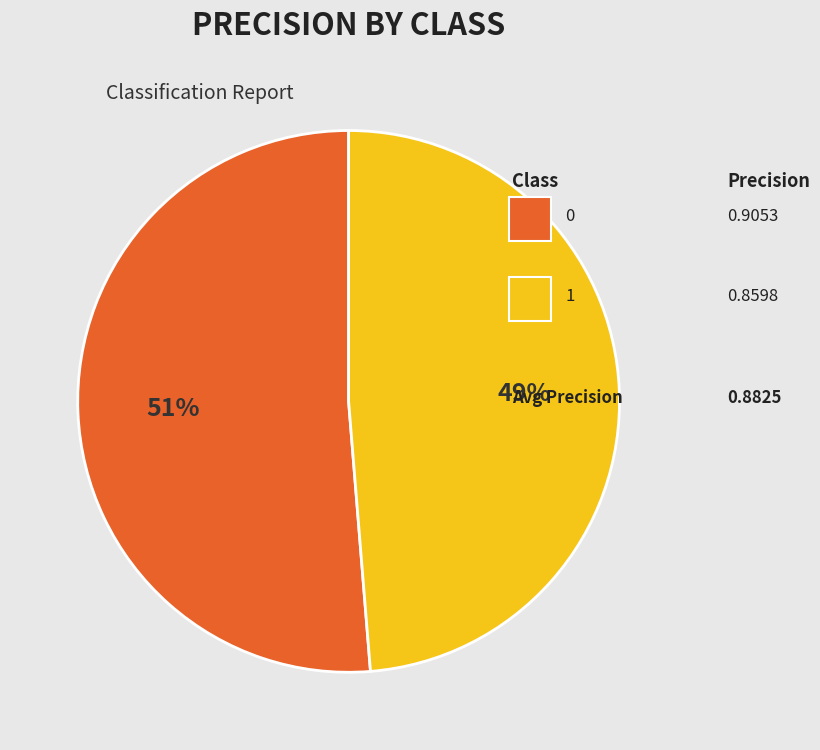

Is there a majority slice in this chart?

Yes